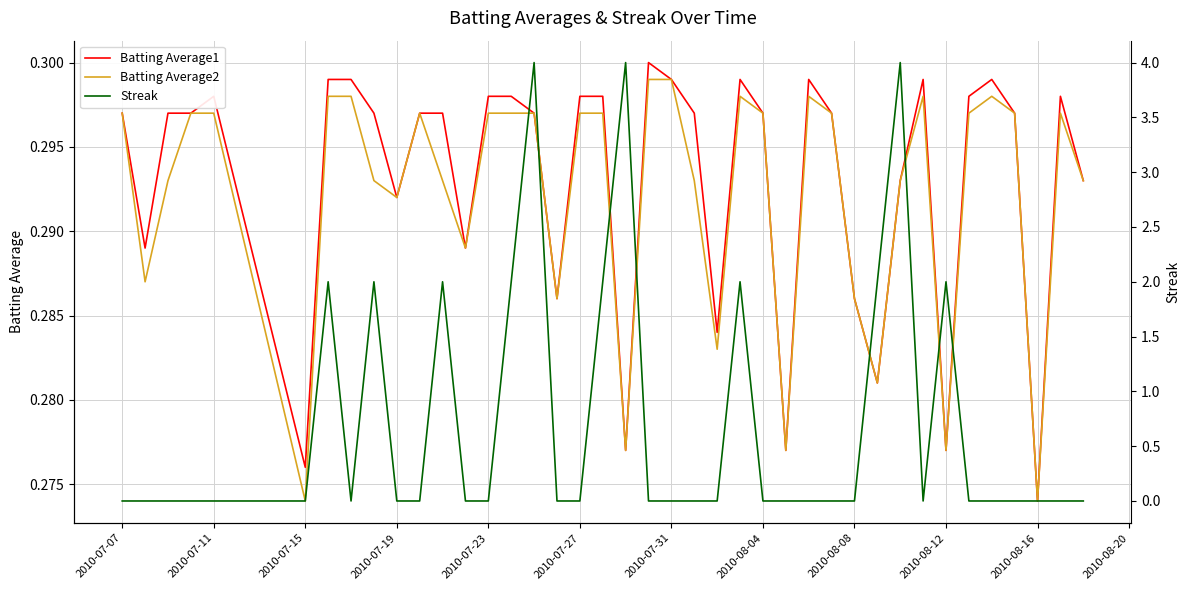

At which label is Batting Average1 closest to 0?

2010-08-16